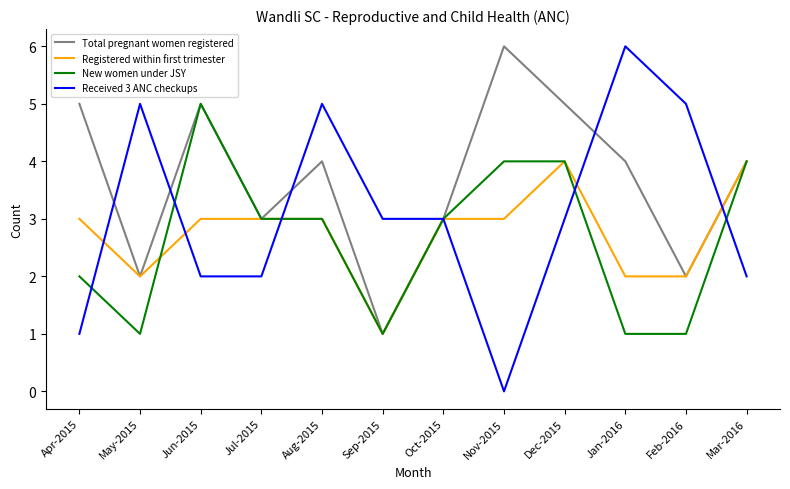

Which series has the largest range (max minus min)?

Received 3 ANC checkups